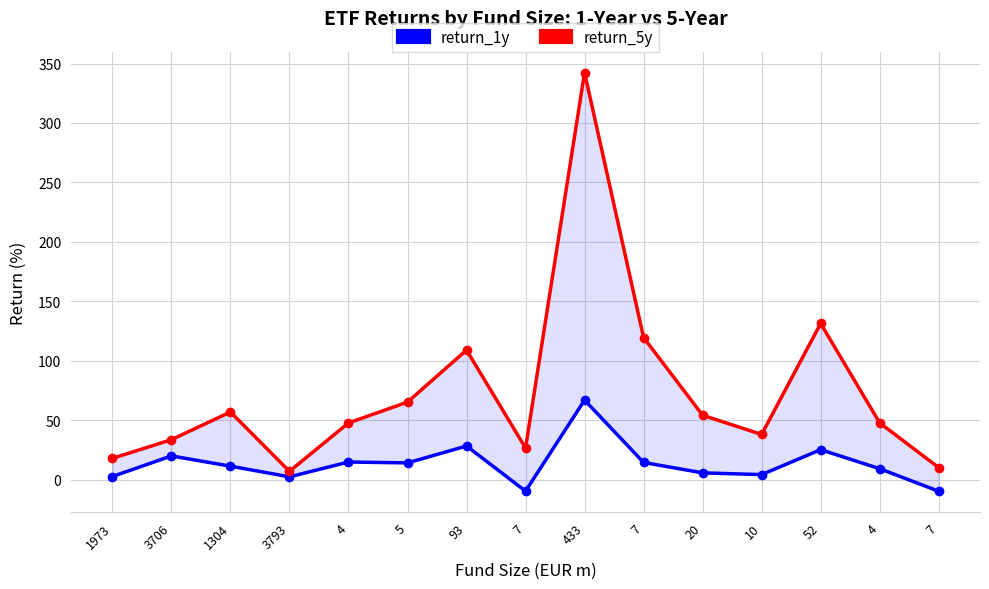

Which category has the highest value across all series?

433